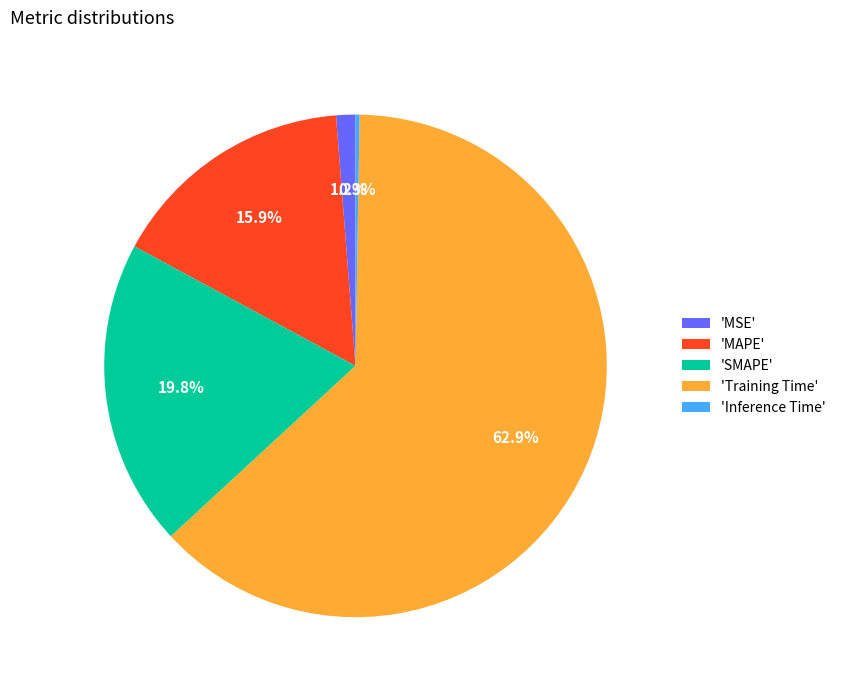

Approximately how many times larger is the value at 'MAPE' compared to 'Training Time'?

0.3